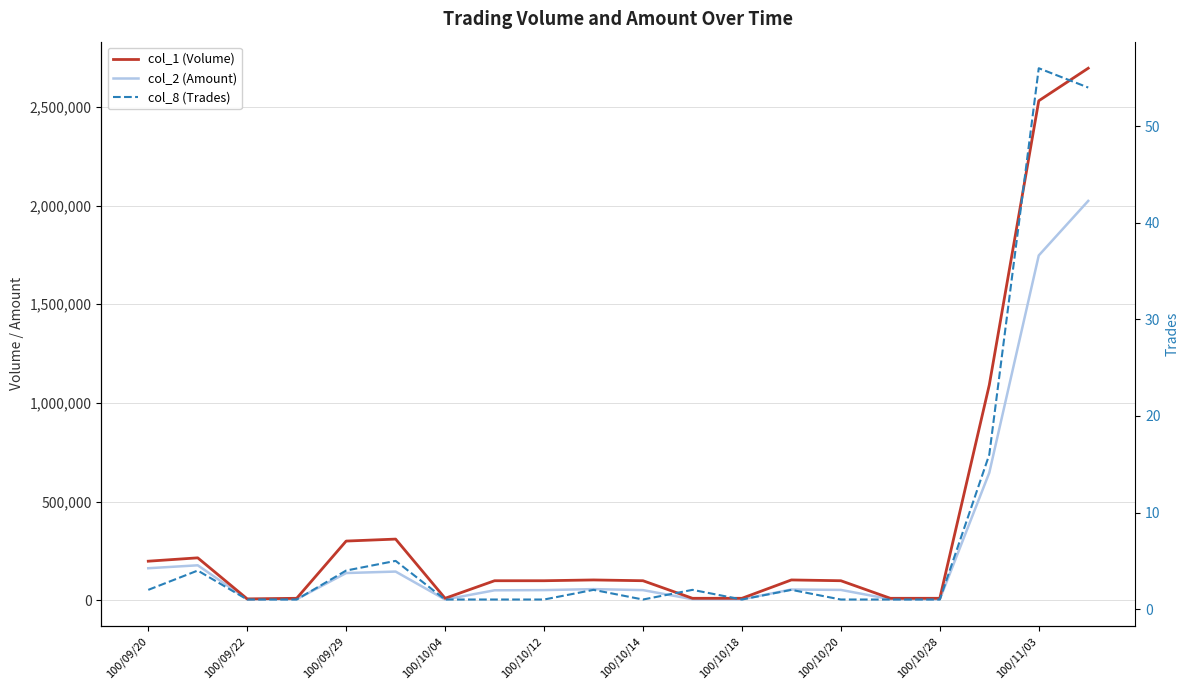

Reading left to right, list all the values displayed in this chart.

col_1 (Volume): 198000	215000	7000	10000	300000	310000	10000	99000	99000	103000	99000	10000	10000	103000	99000	10000	10000	1091000	2531000	2696000
col_2 (Amount): 162360	177190	5250	5600	138000	145400	3800	50490	51480	56530	51480	5360	5000	54550	52470	5400	4900	646220	1747200	2023670
col_8 (Trades): 2	4	1	1	4	5	1	1	1	2	1	2	1	2	1	1	1	16	56	54